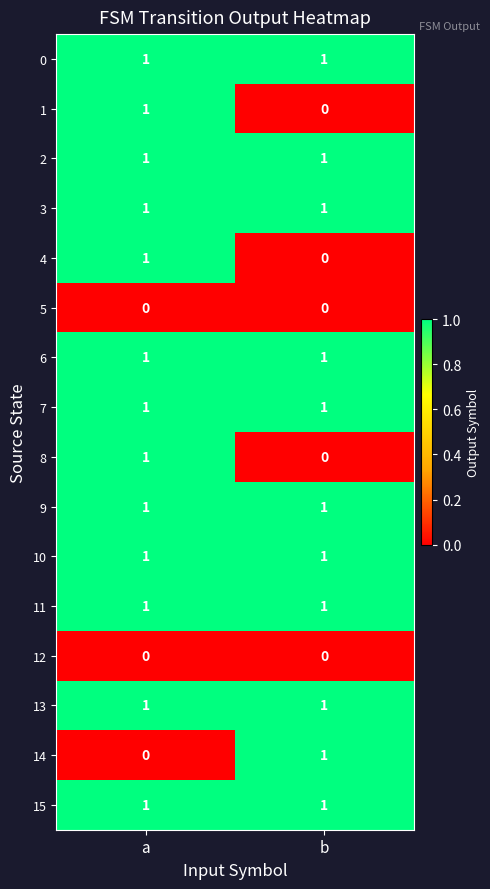

Is it true that 9 equals 1 at a?

True